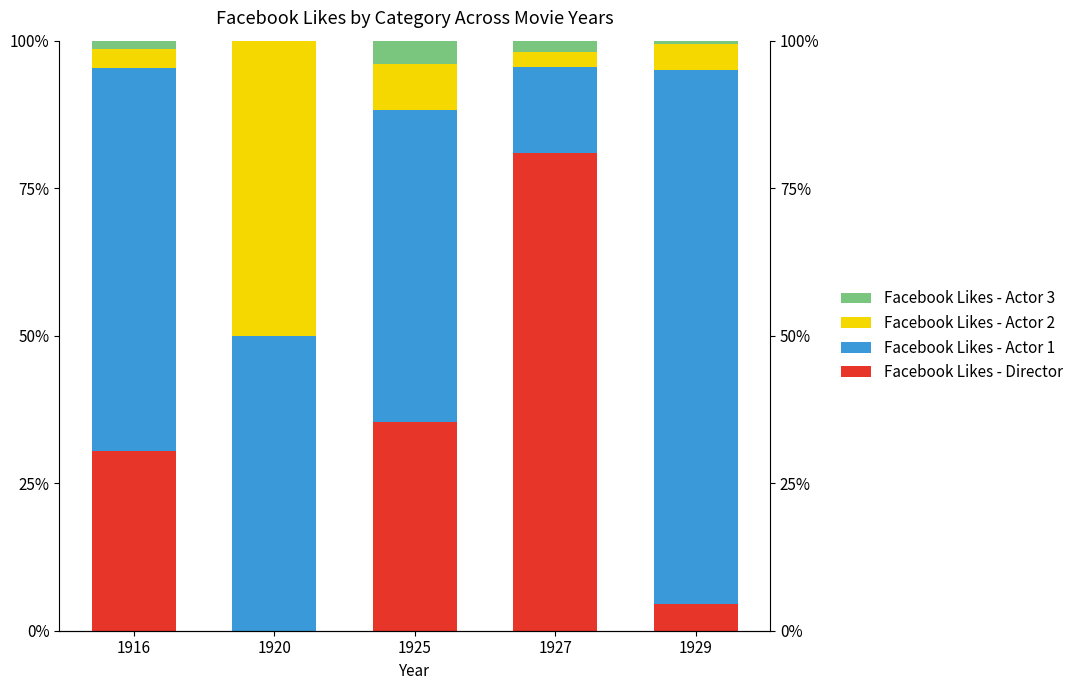

At which label does Facebook Likes - Actor 2 reach its peak?

1920